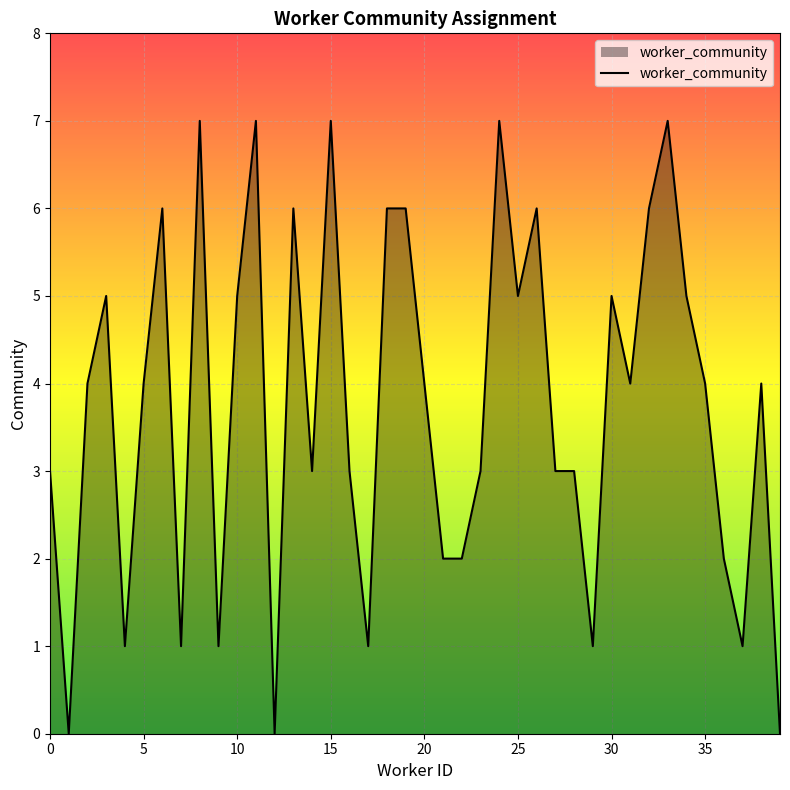

How many lines are shown in the chart?

1